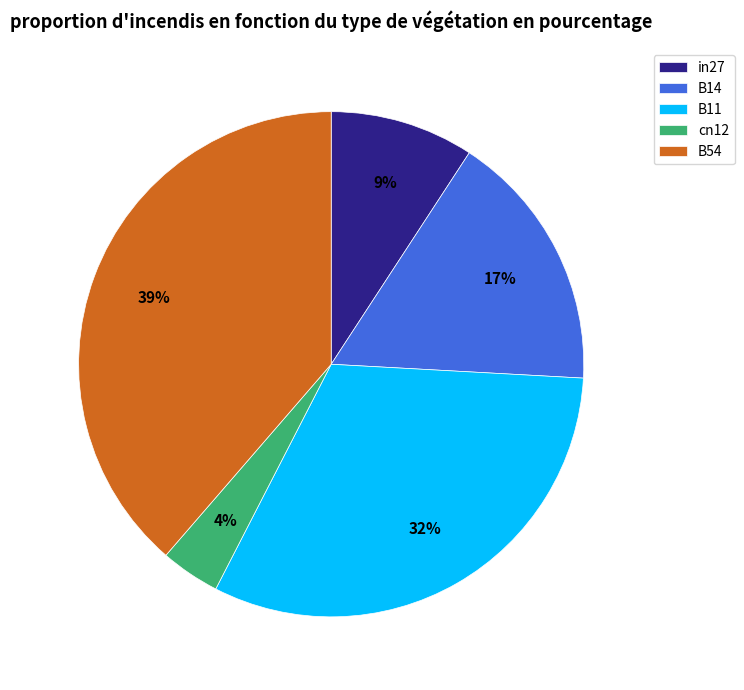

Which category has the biggest portion of the pie?

B54